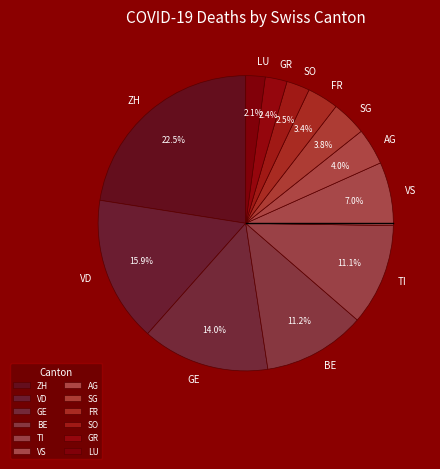

Combined, do BE and TI account for over 50%?

No